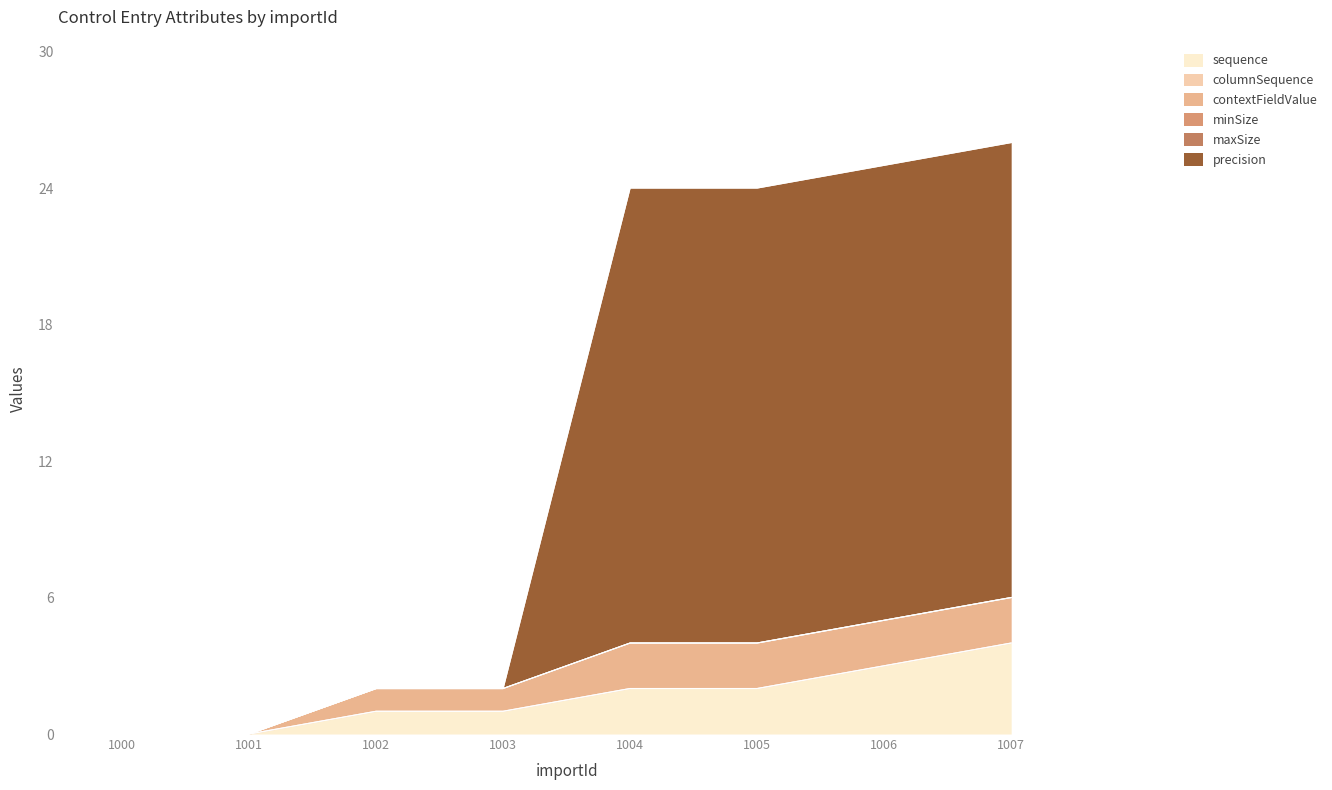

True or false: columnSequence and maxSize intersect in this chart.

False